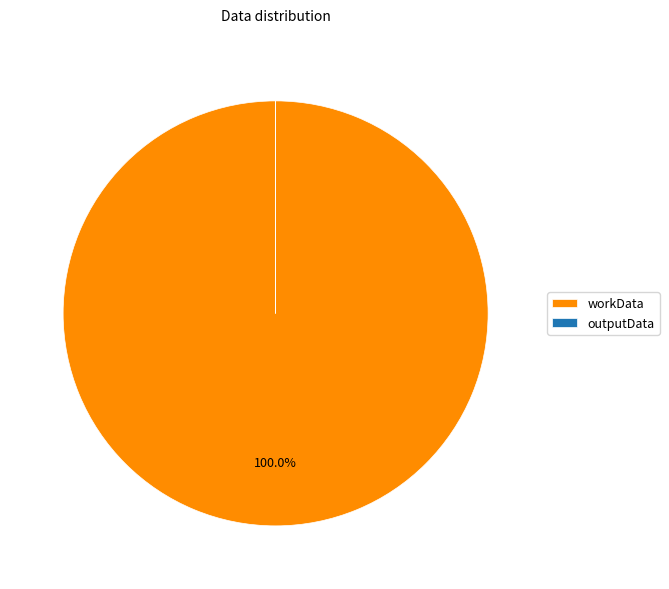

Is there a majority slice in this chart?

Yes